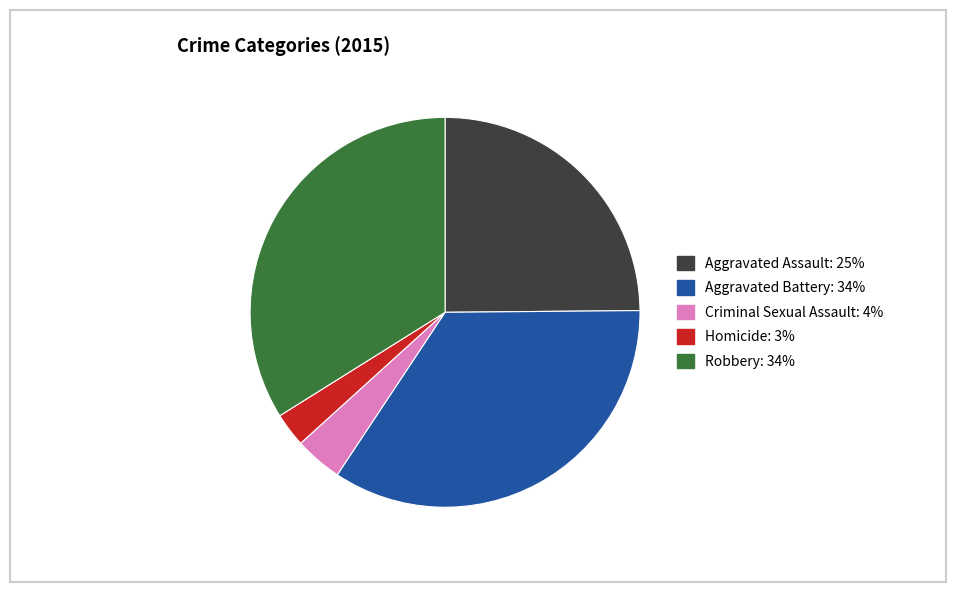

Does any single category account for the majority?

No